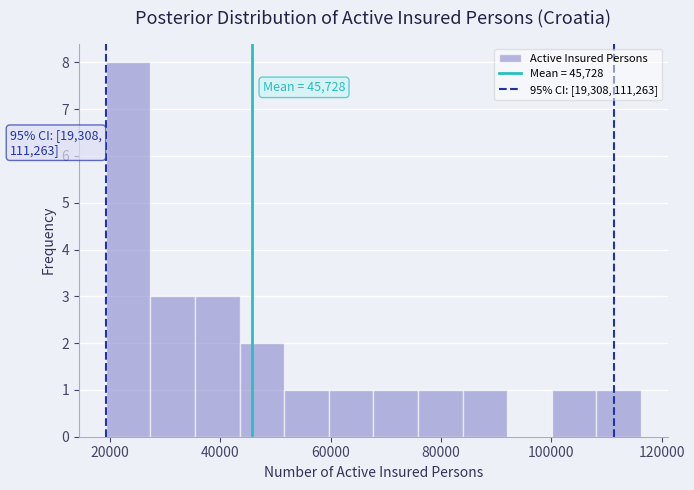

Which range on the x-axis has the tallest bar?

20000 to 28000